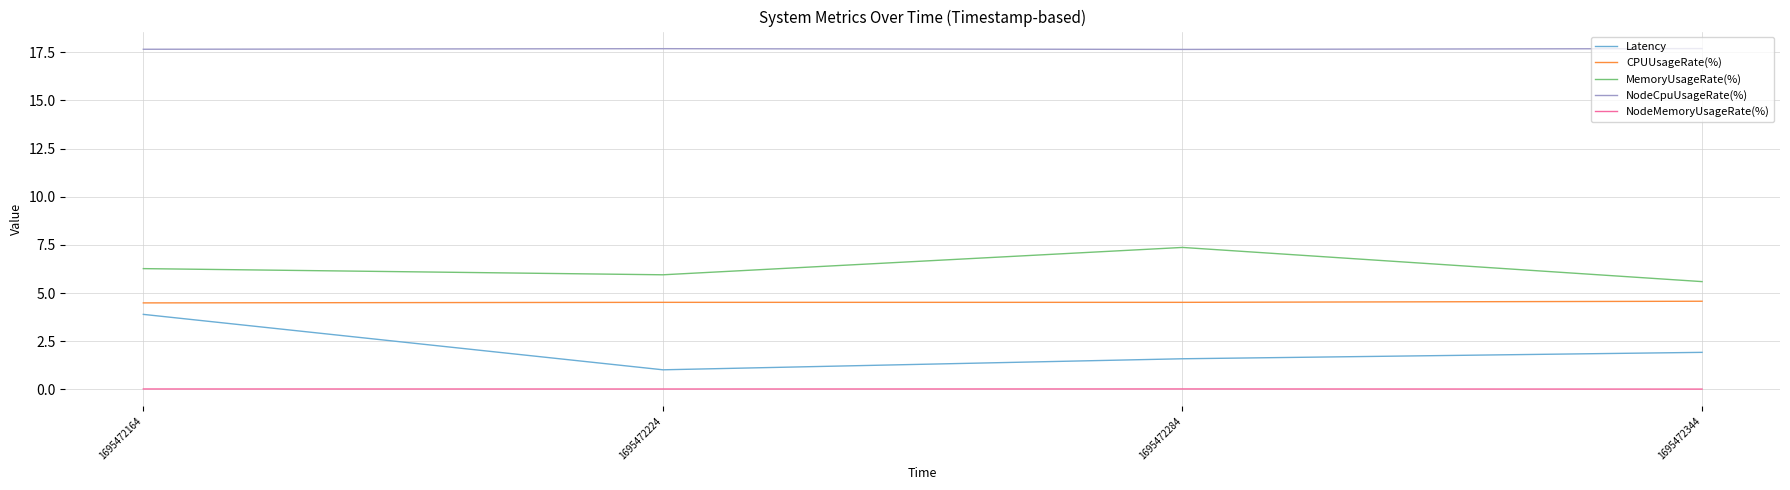

Rank the series at 1695472224 from highest to lowest value.

NodeCpuUsageRate(%), MemoryUsageRate(%), CPUUsageRate(%), Latency, NodeMemoryUsageRate(%)